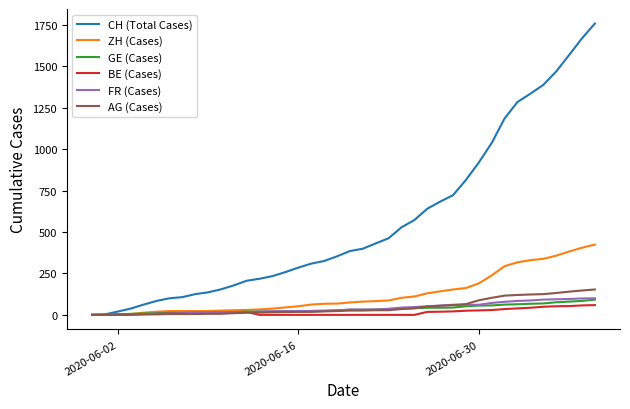

Which series has the largest total across all categories?

CH (Total Cases)